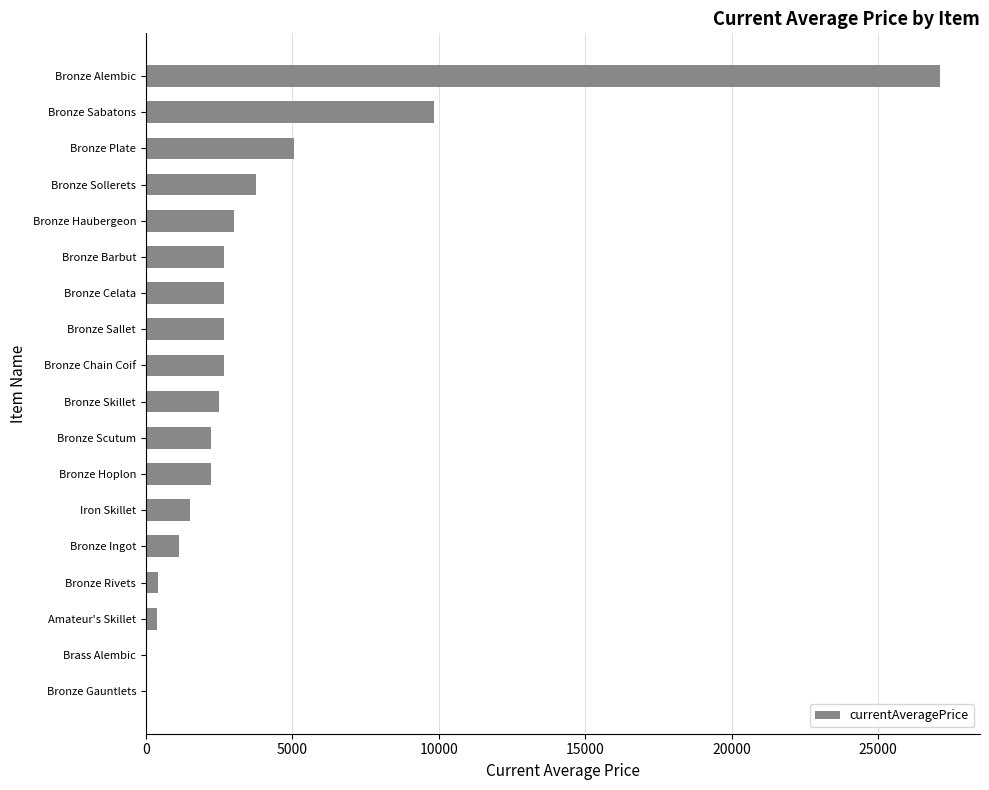

Which label corresponds to the largest value in the chart?

Bronze Alembic